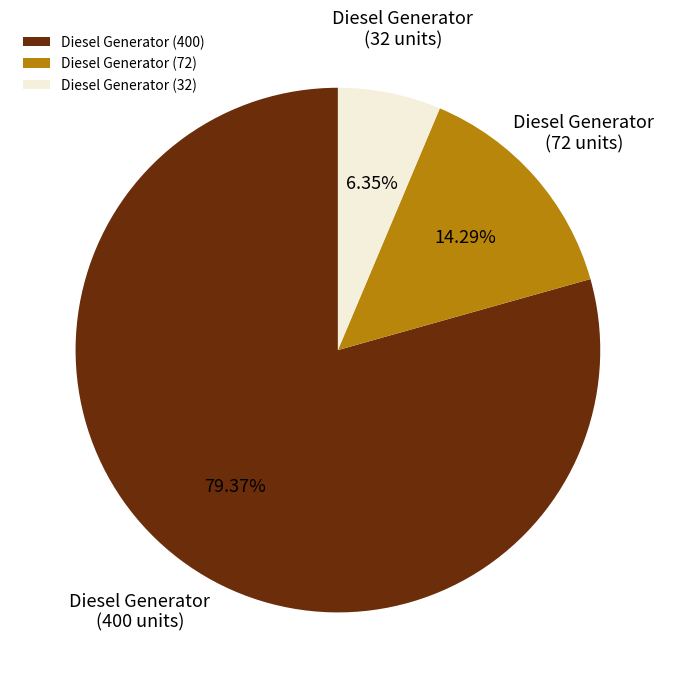

Which category has the smallest portion of the pie?

Diesel Generator (32)